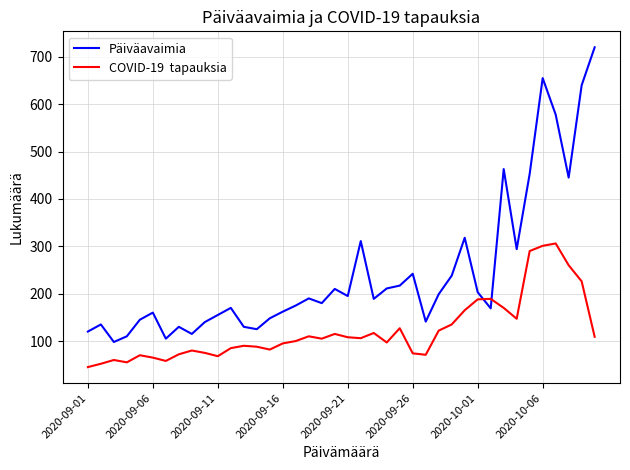

What is the maximum value shown in the chart?

720